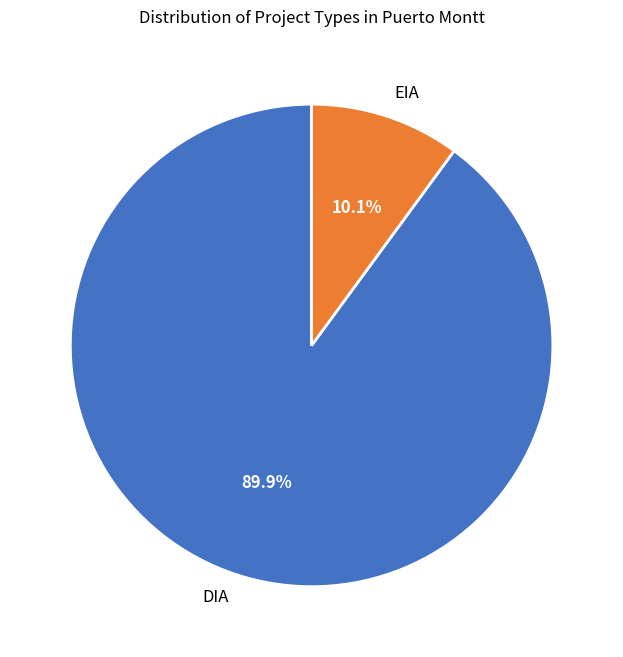

Which has a higher value, EIA or DIA?

DIA